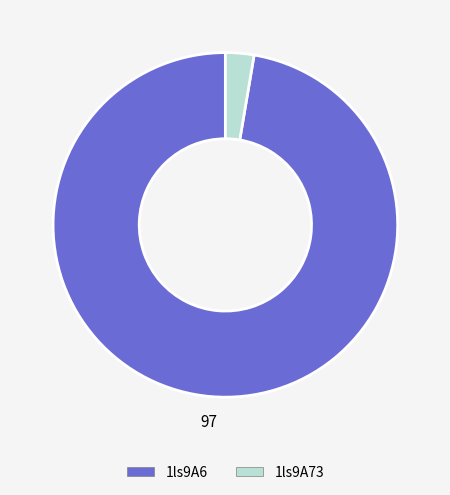

The 1ls9A73 slice represents 3% of the pie. True or false?

True